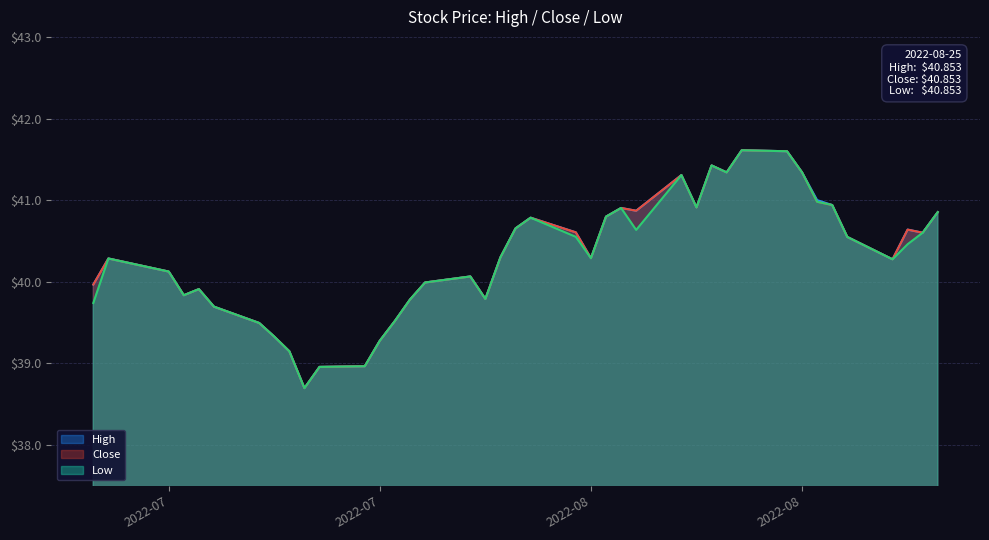

True or false: Close and High cross at least once.

False